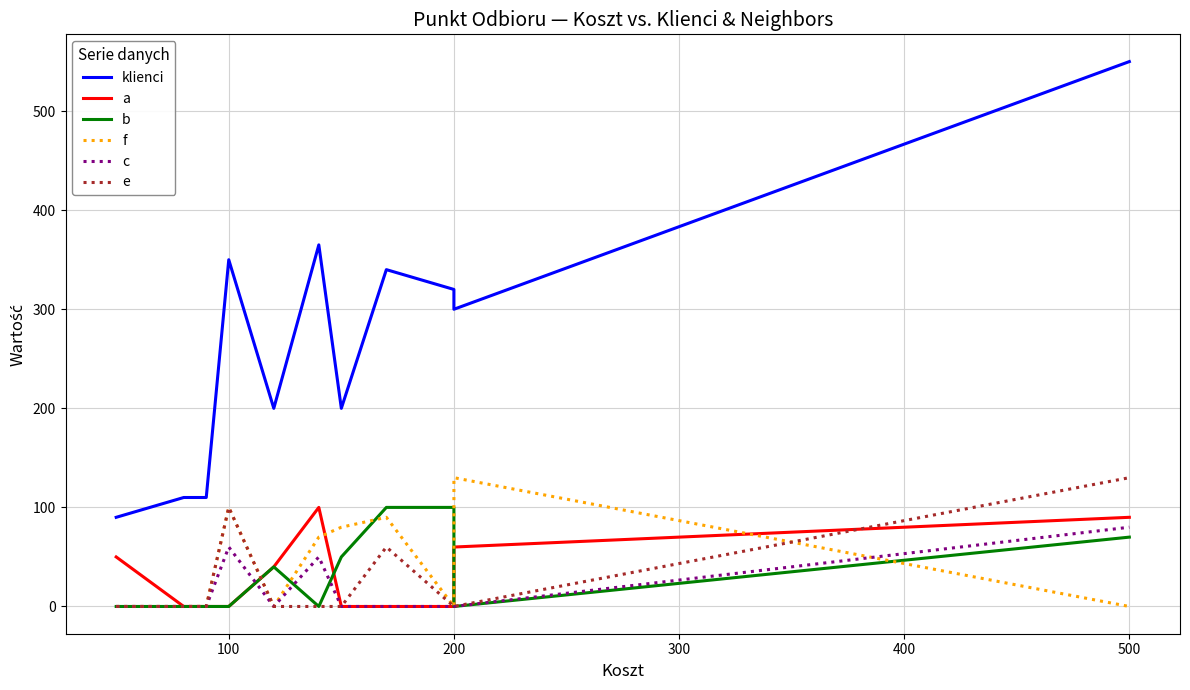

List the series in order of their peak value, lowest first.

c, a, b, f, e, klienci